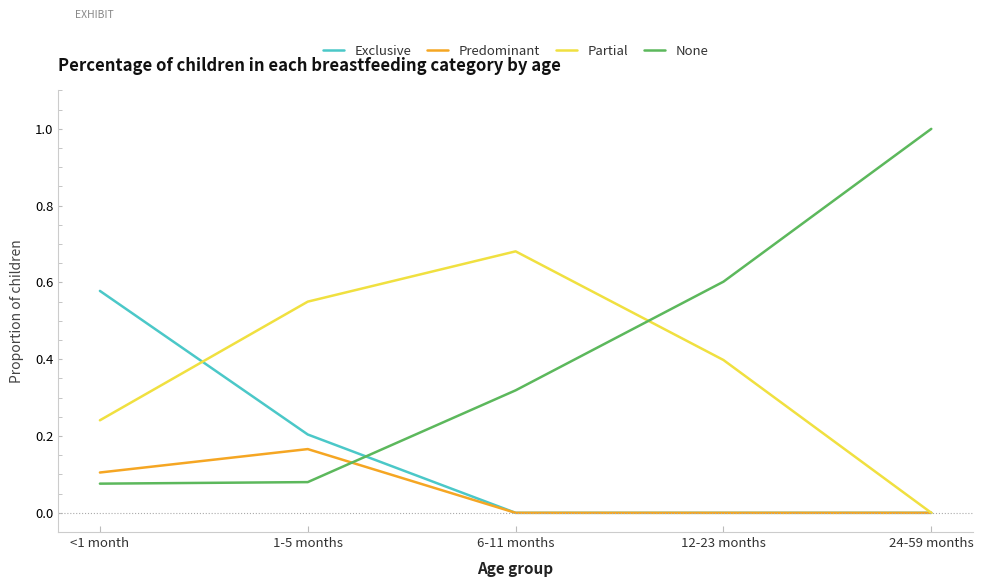

Where do Exclusive and None first cross each other?

1-5 months and 6-11 months